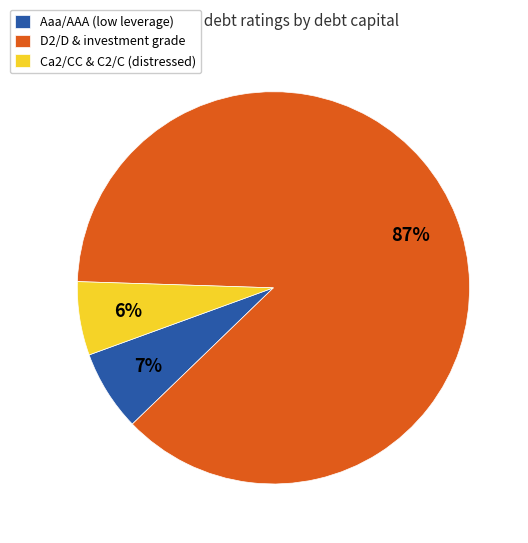

What percentage is the Aaa/AAA (low leverage) slice, to the nearest percent?

7%